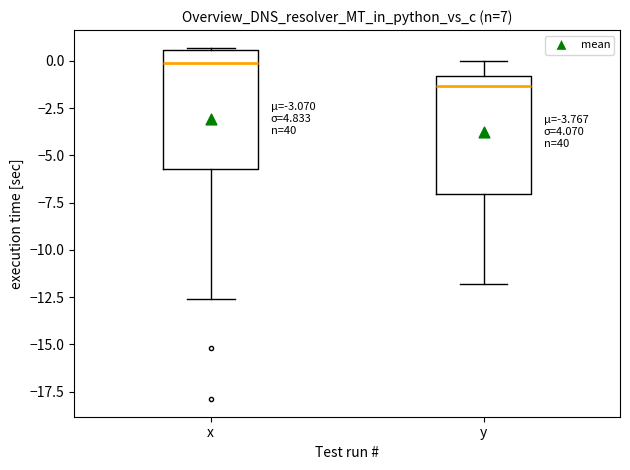

Reading left to right, transcribe this box plot: for each box, give where its median line is, the range the box spans, and where its two whiskers end, as read against the y-axis. The values are not printed on the chart, so give them approximately, as read against the axis.

x: median 0.0, box -5.5 to 0.5, whiskers -12.5 to 0.5
y: median -1.5, box -7.0 to -1.0, whiskers -12.0 to 0.0